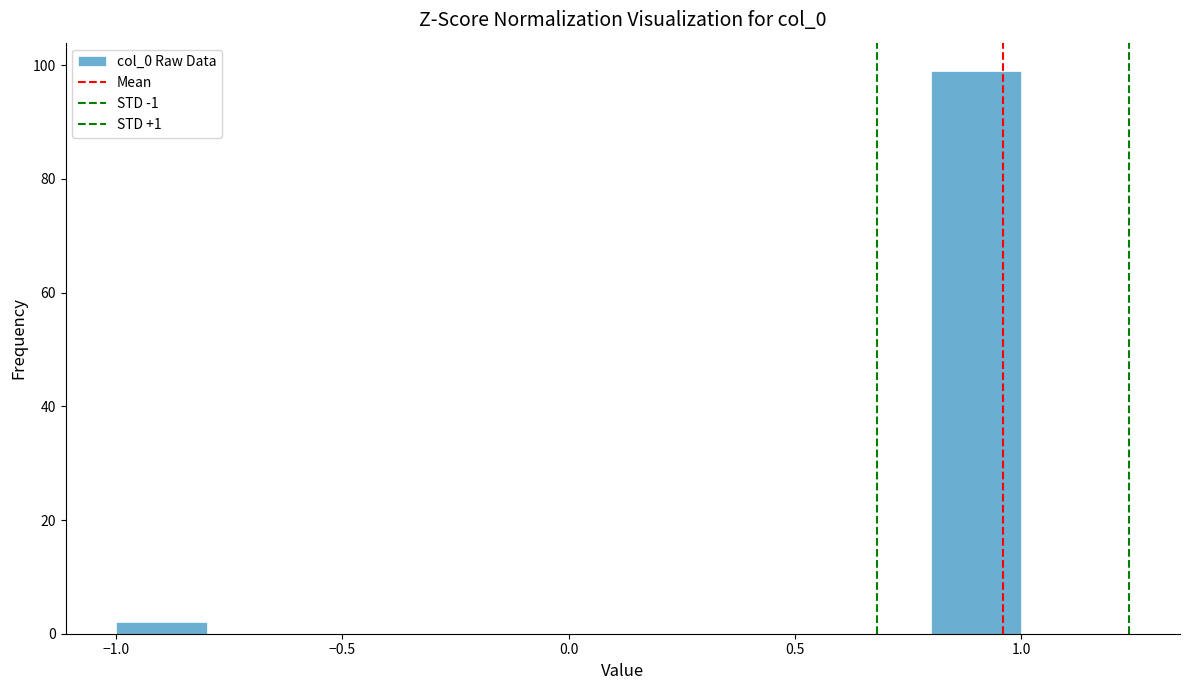

Reading left to right, transcribe this chart: for each bar, give the range it covers on the x-axis and its height. The values are not printed on the chart, so give them approximately, as read against the axis.

-1.0 to -0.8: 2
-0.8 to -0.6: 0
-0.6 to -0.4: 0
-0.4 to -0.2: 0
-0.2 to 0.0: 0
0.0 to 0.2: 0
0.2 to 0.4: 0
0.4 to 0.6: 0
0.6 to 0.8: 0
0.8 to 1.0: 100